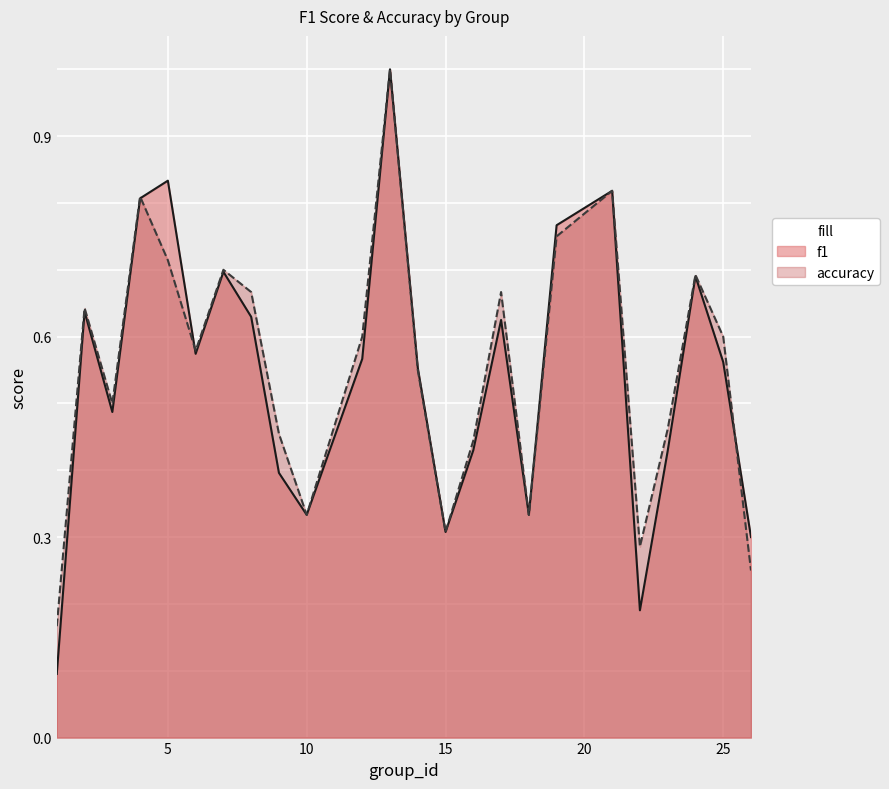

How many times do accuracy and f1 cross each other?

3